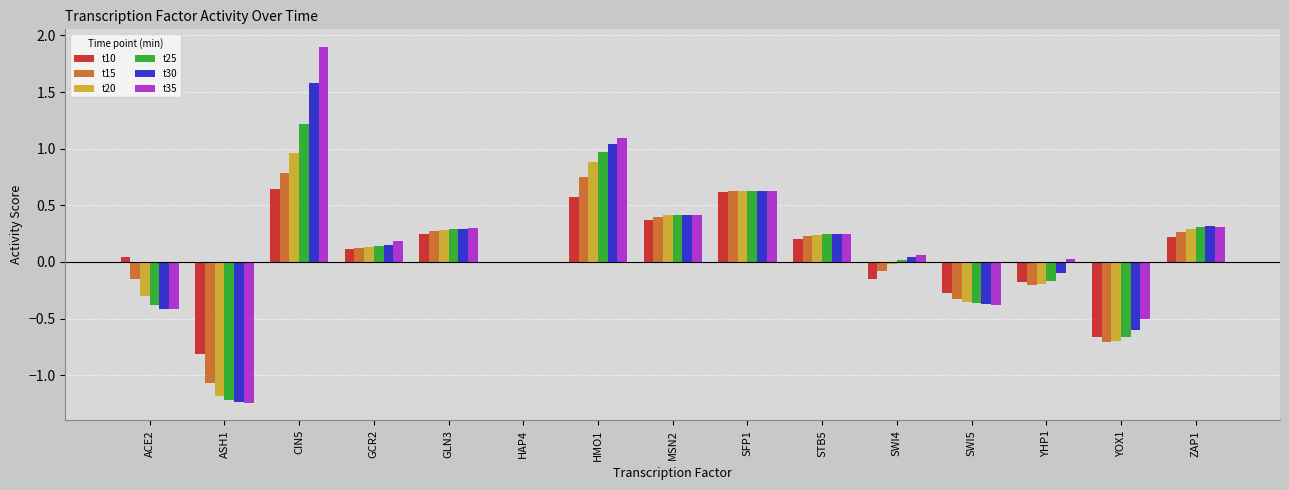

How many series are shown in this chart?

6